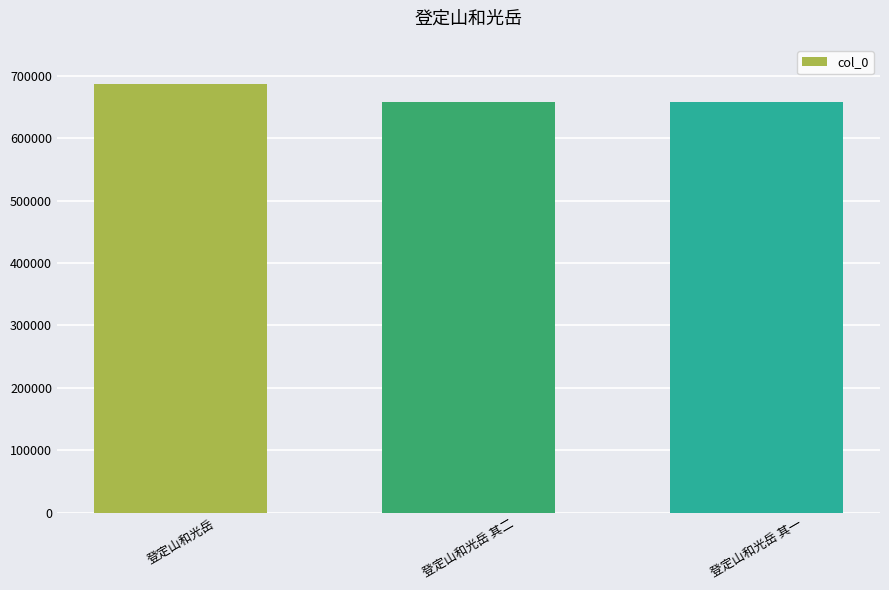

At which category does the chart reach its peak across all series?

登定山和光岳